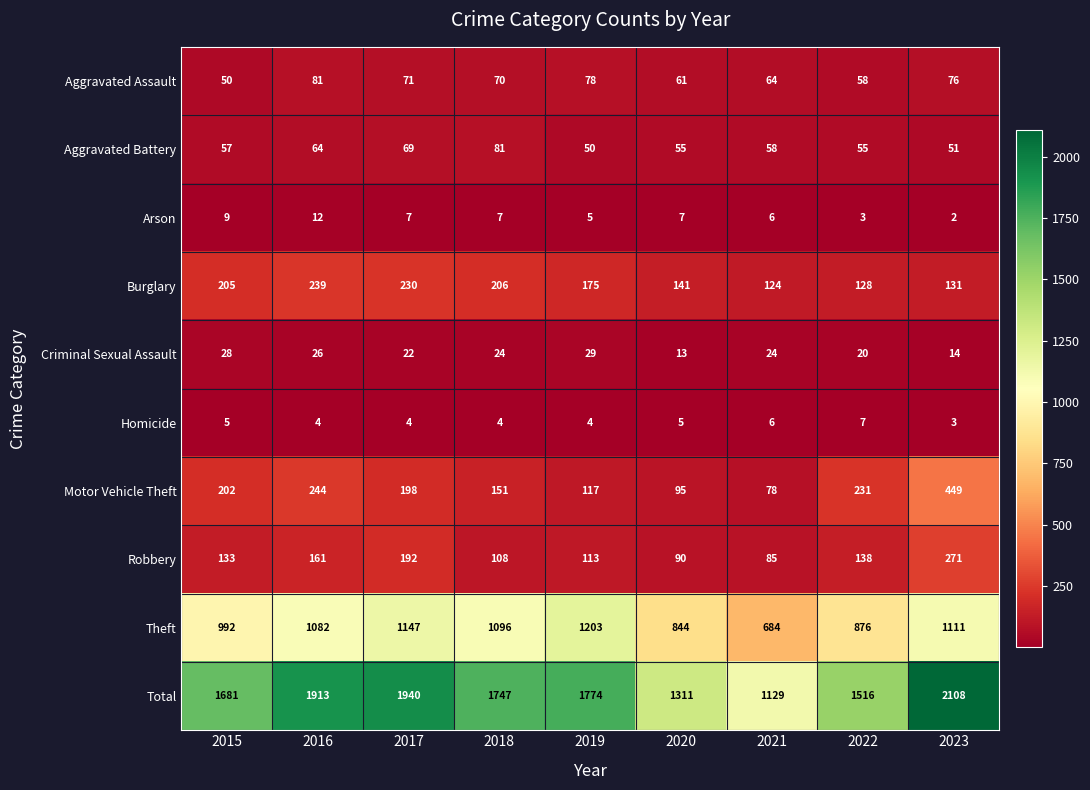

What is the difference between the maximum and minimum values in the Criminal Sexual Assault series?

16